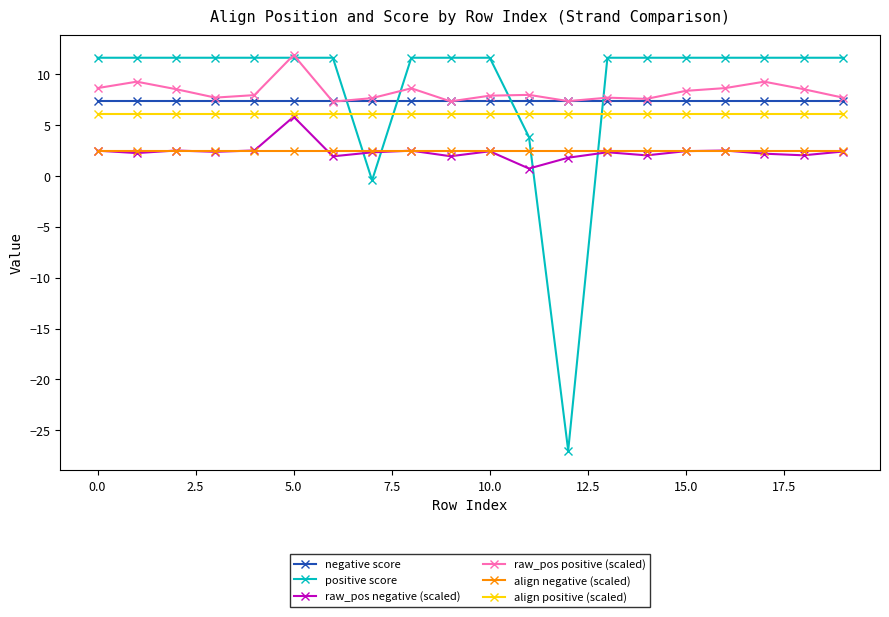

What is the minimum value for align positive (scaled)?

6.1